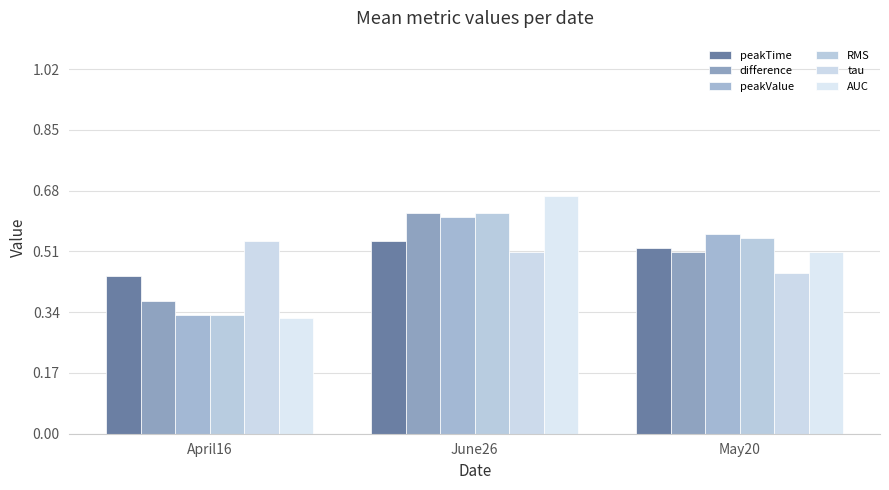

Is it true that peakTime equals 0.9 at May20?

False